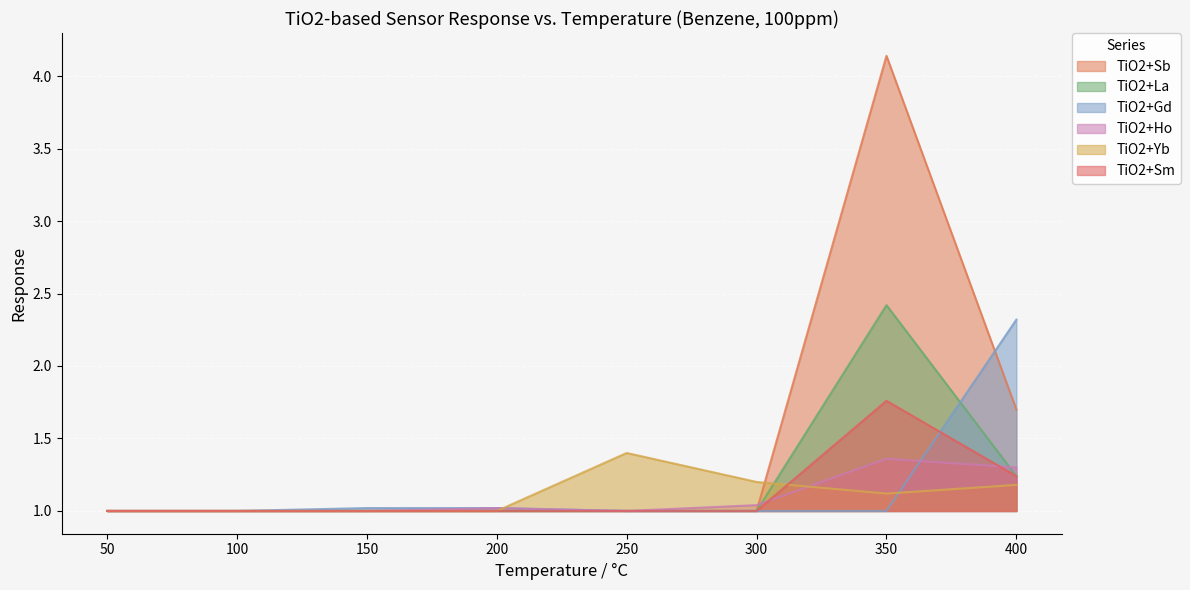

Is the value of TiO2+Gd at 200 greater than the value of TiO2+Sb at 250?

Yes